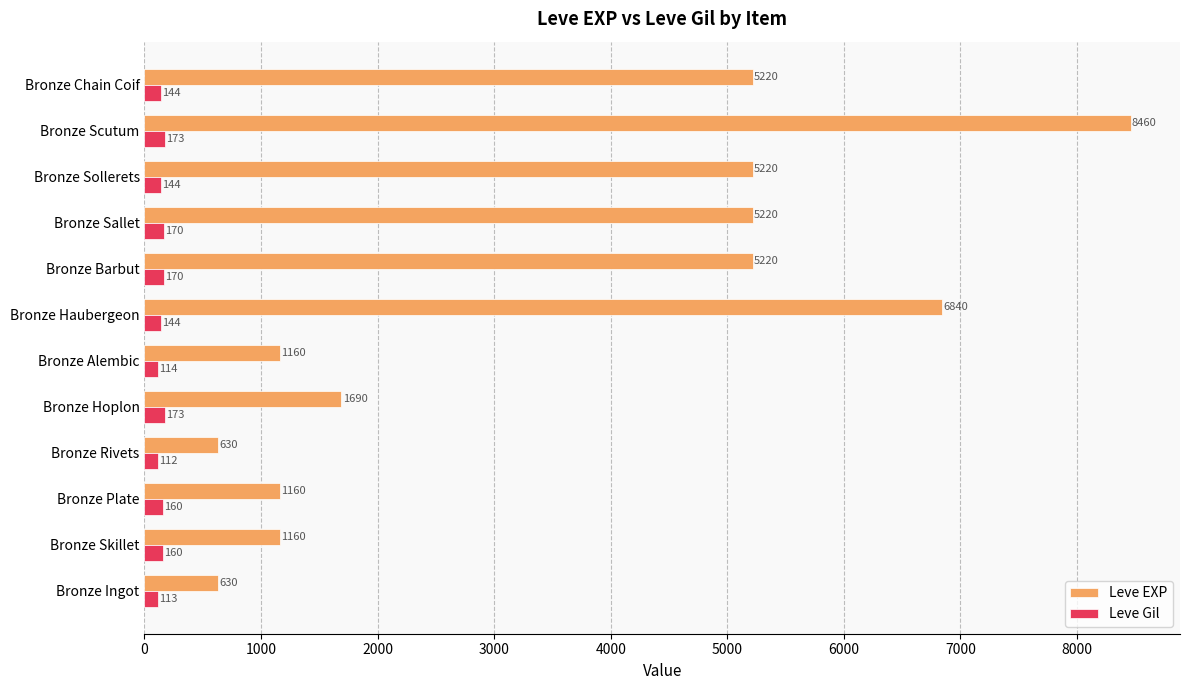

The value of Leve EXP at Bronze Ingot is 1076. True or false?

False